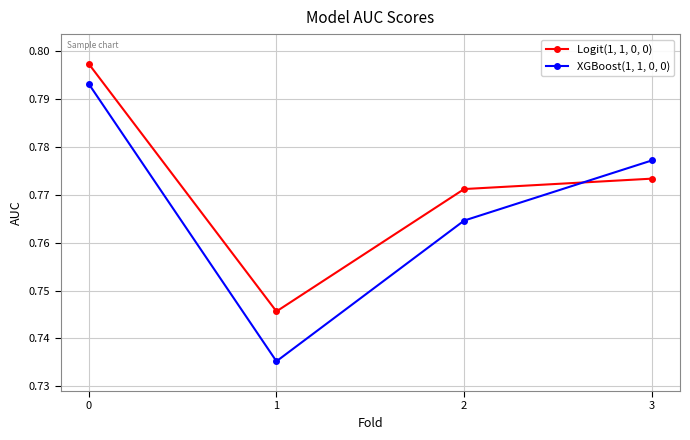

Count the Logit(1, 1, 0, 0) values in the range 0 to 1.

4